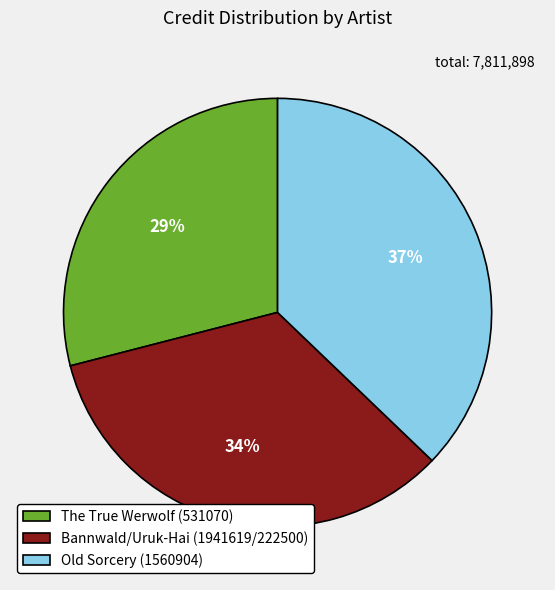

True or false: Old Sorcery (1560904) accounts for 25% of the total.

False